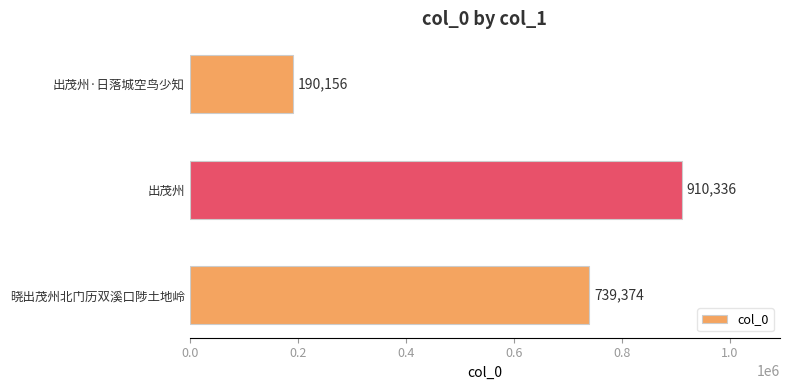

Reading bottom to top, extract all data points from this chart.

晓出茂州北门历双溪口陟土地岭=739374	出茂州=910336	出茂州·日落城空鸟少知=190156